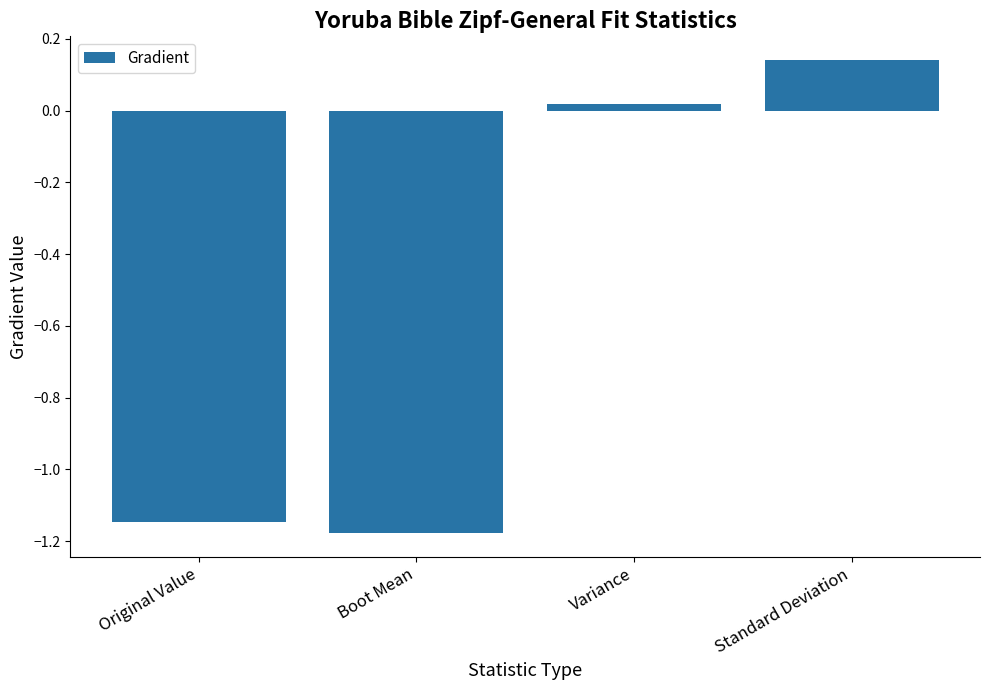

What is the change in value from Original Value to Standard Deviation?

+1.3